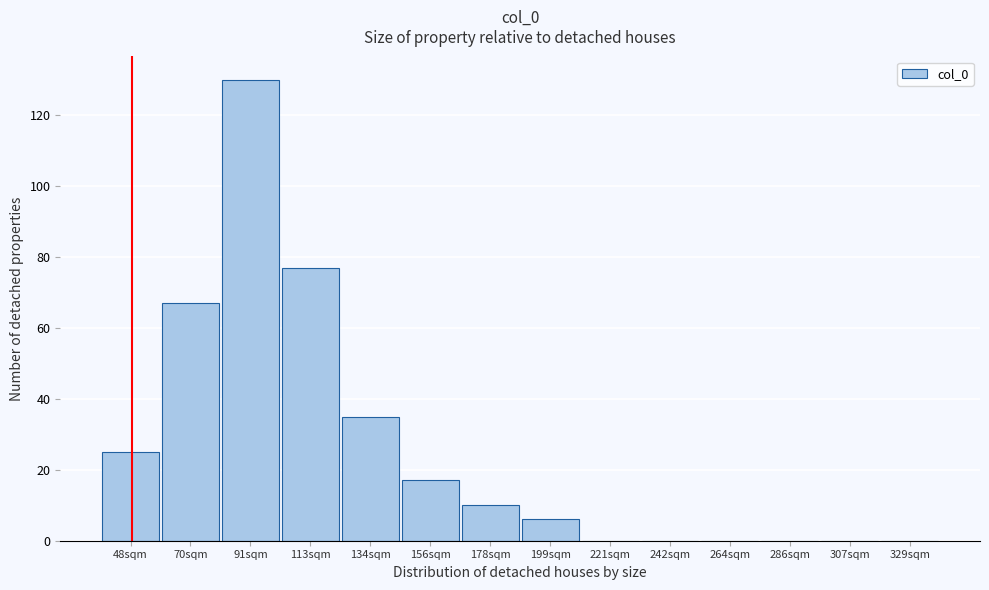

Reading right to left, list all the values displayed in this chart.

329sqm=0	307sqm=0	286sqm=0	264sqm=0	242sqm=0	221sqm=0	199sqm=6	178sqm=10	156sqm=17	134sqm=35	113sqm=77	91sqm=130	70sqm=67	48sqm=25